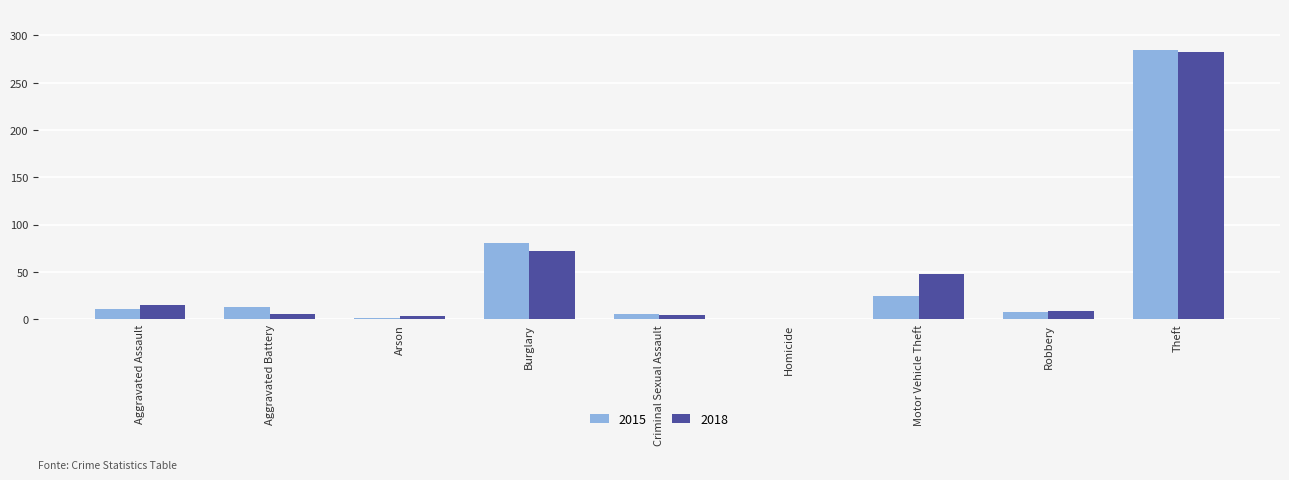

Is it true that 2018 equals 0 at Homicide?

True